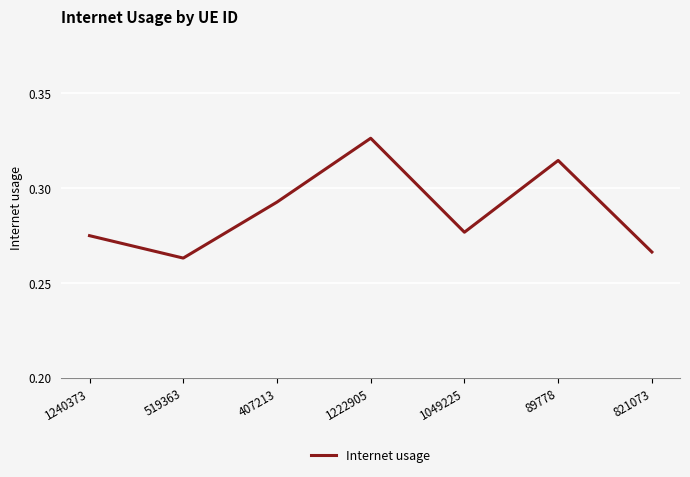

Which category has the highest value across all series?

1222905